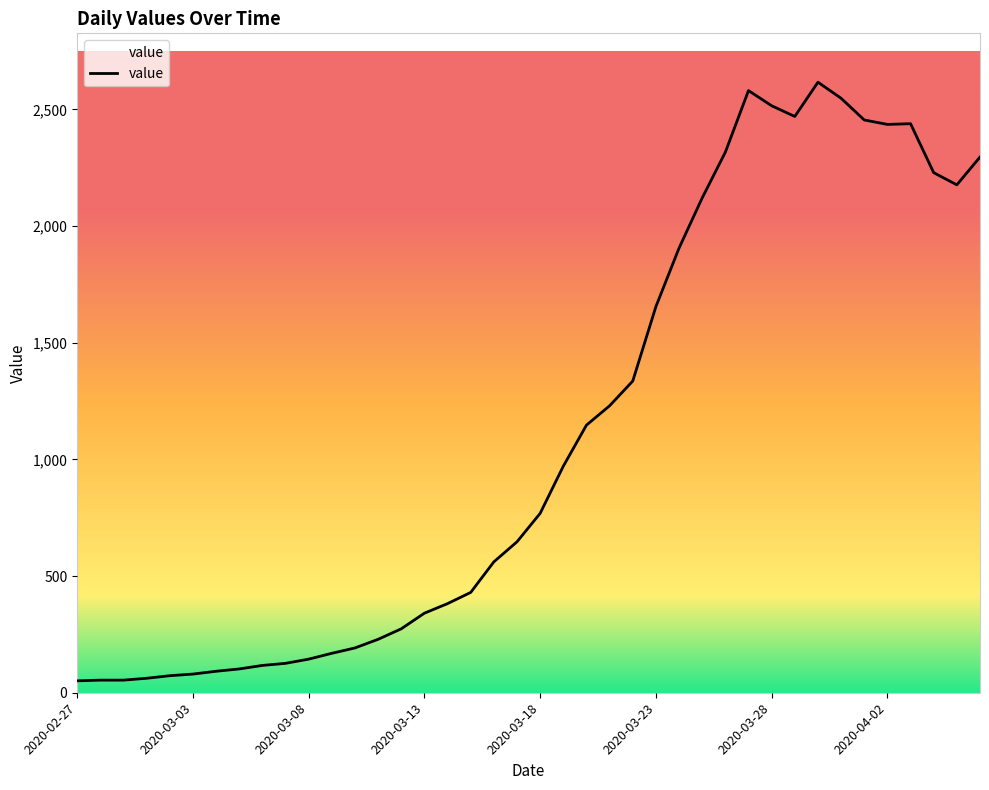

What is the maximum value shown in the chart?

2617